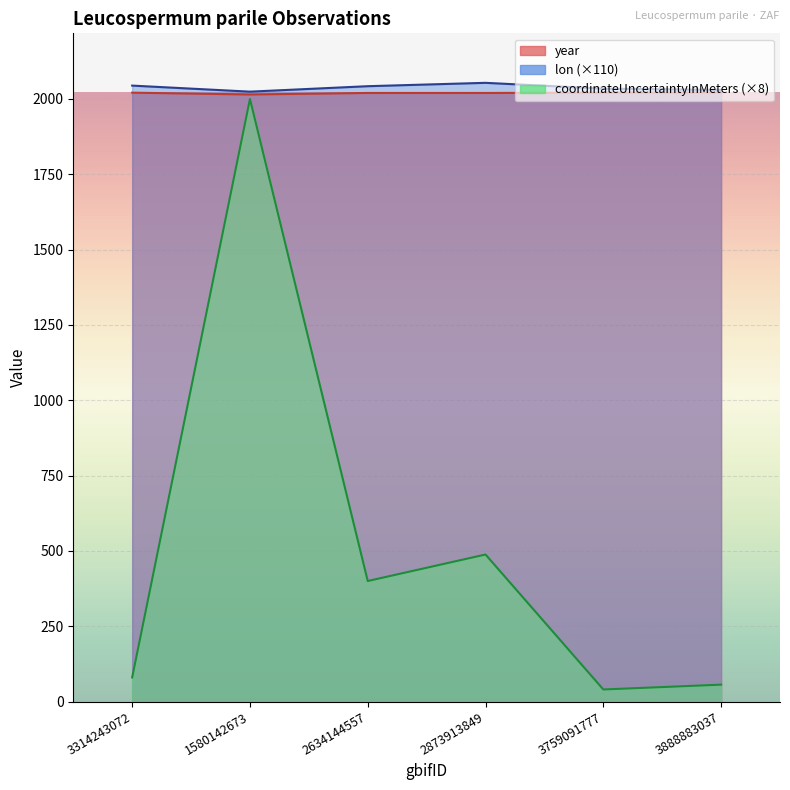

In coordinateUncertaintyInMeters, how many points are lower than both neighbors (excluding endpoints)?

2